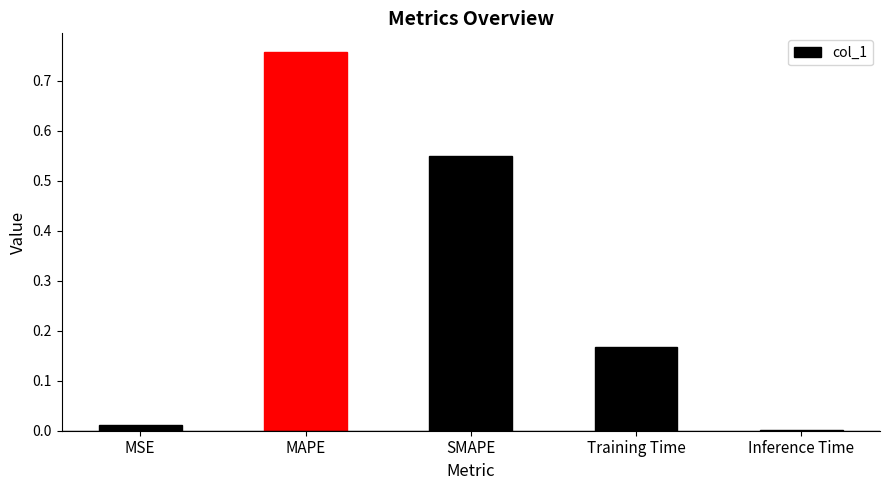

What is the average value?

0.3